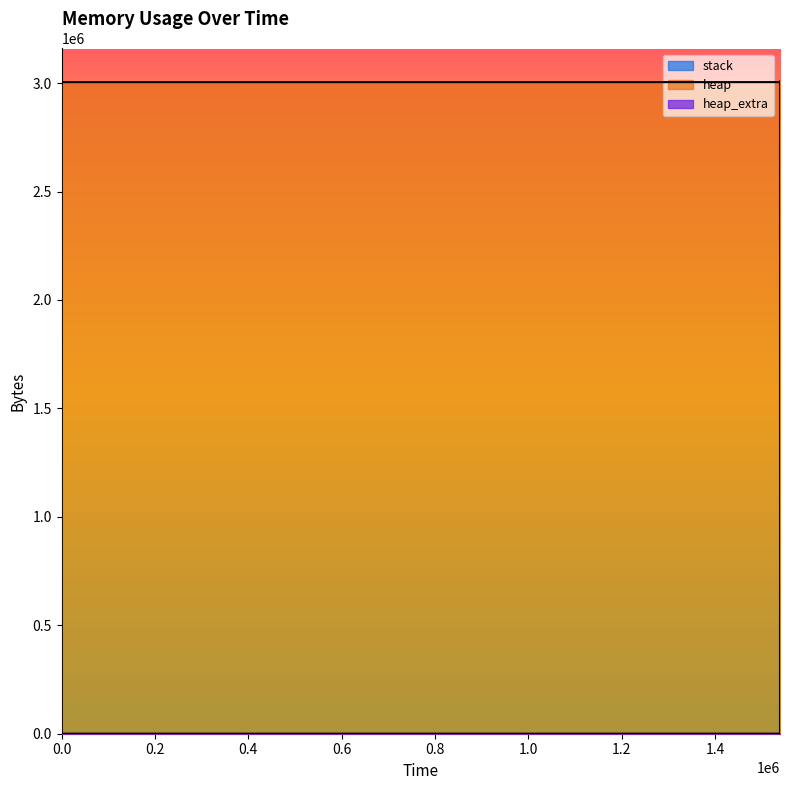

Which series changed the most between 1539146 and 1539160?

heap